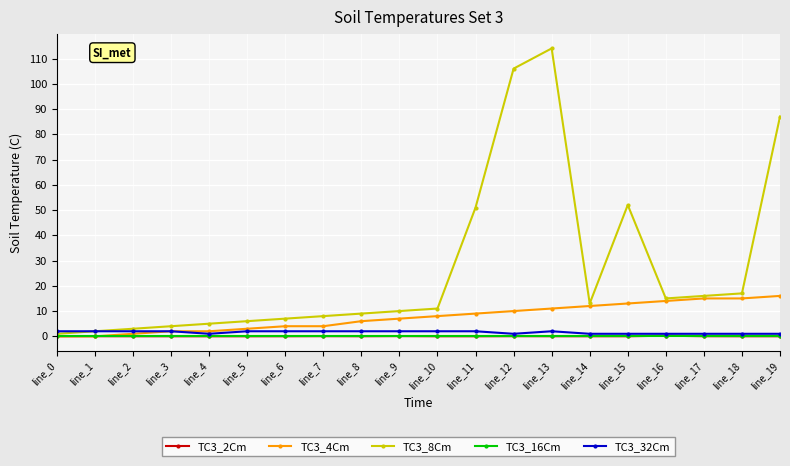

What is the maximum value shown in the chart?

114.0